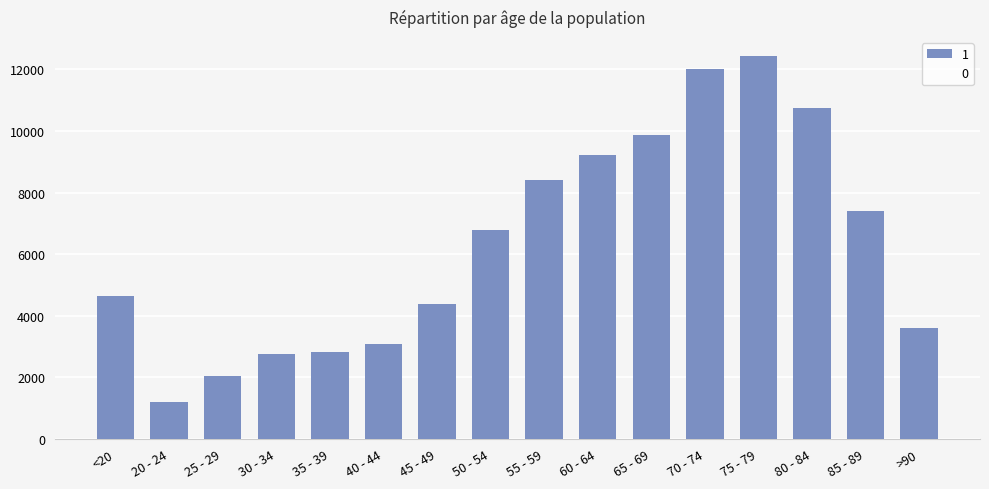

The value of 1 at 70 - 74 is 12018. True or false?

True